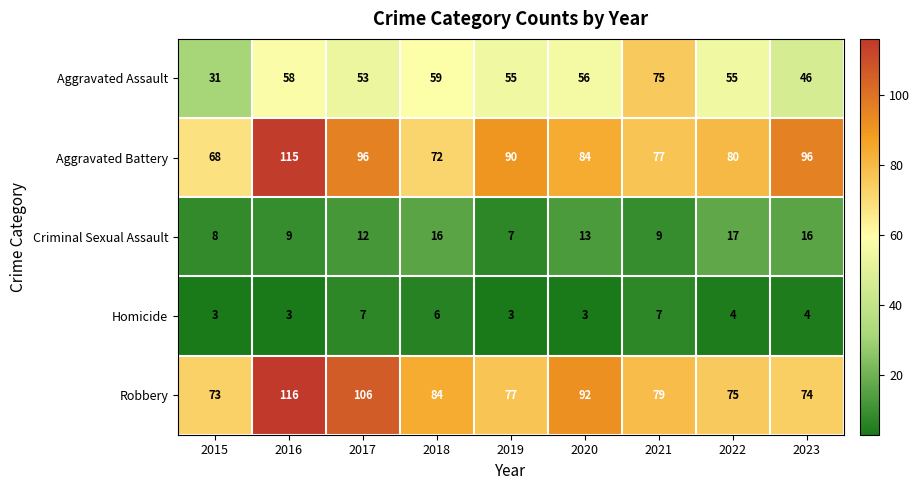

At how many categories does at least one series exceed 44?

9